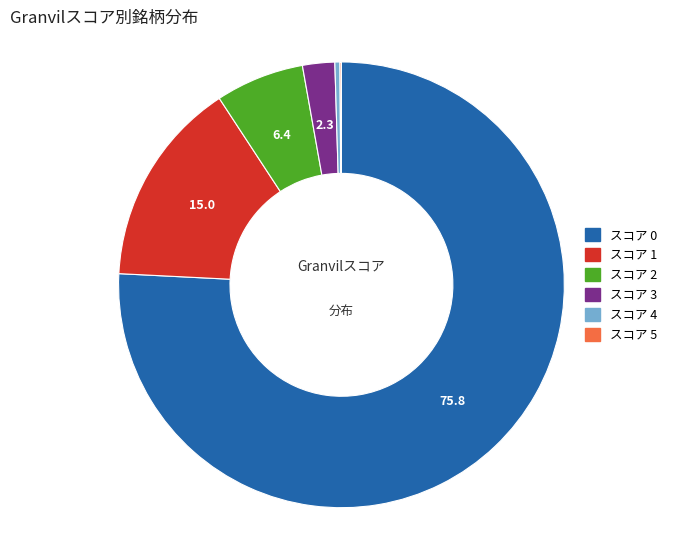

Is it true that スコア 2 is 6% of the pie?

True